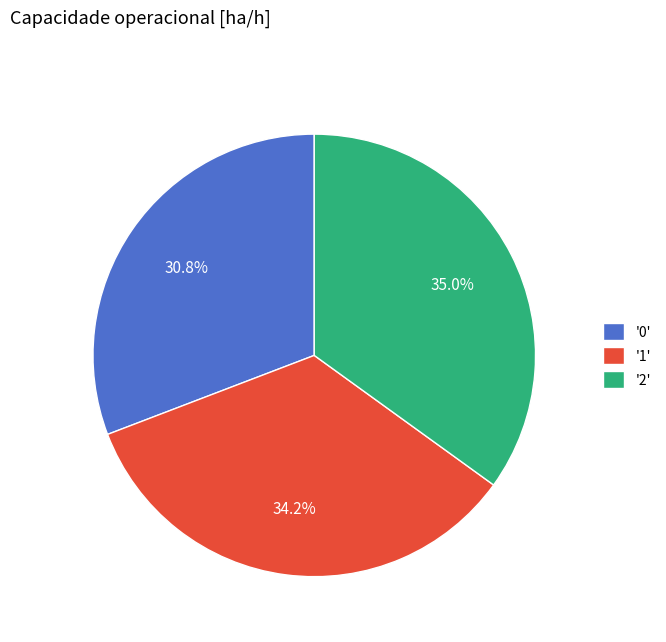

Which slice is the largest?

'2'